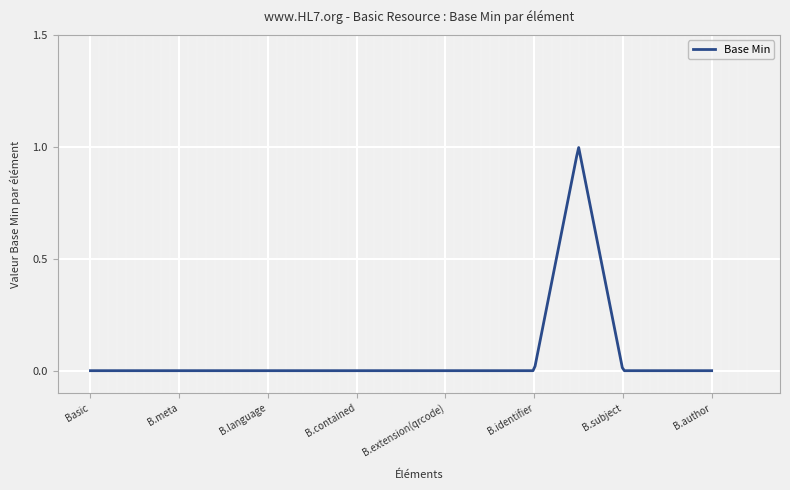

How many points are higher than both their immediate neighbors (excluding endpoints)?

1